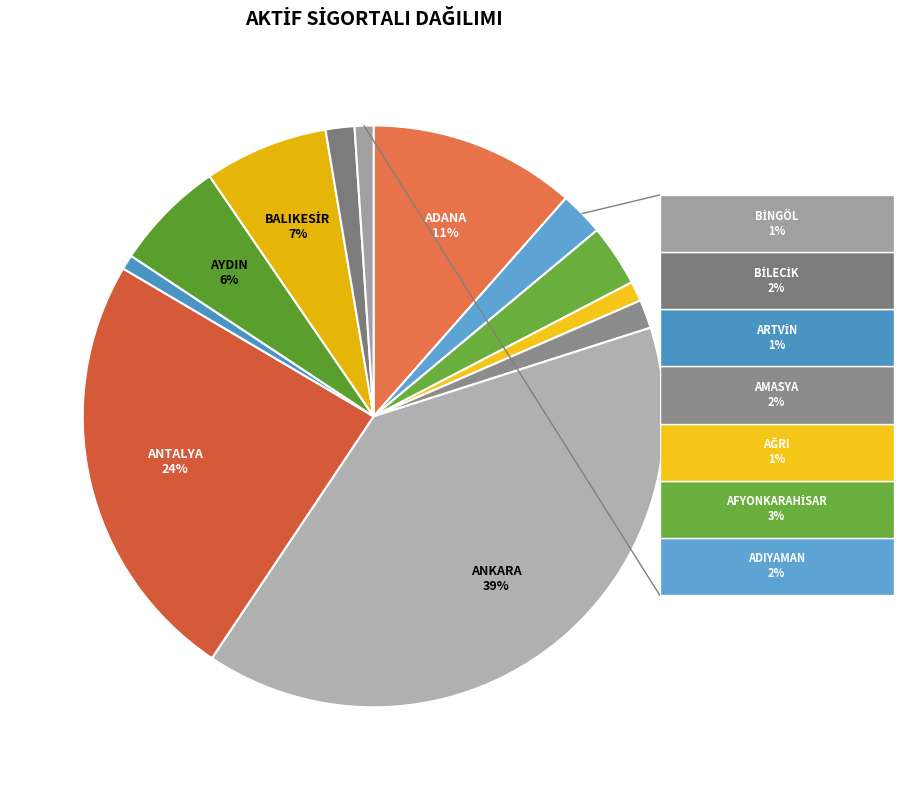

Count the number of slices in the pie.

12